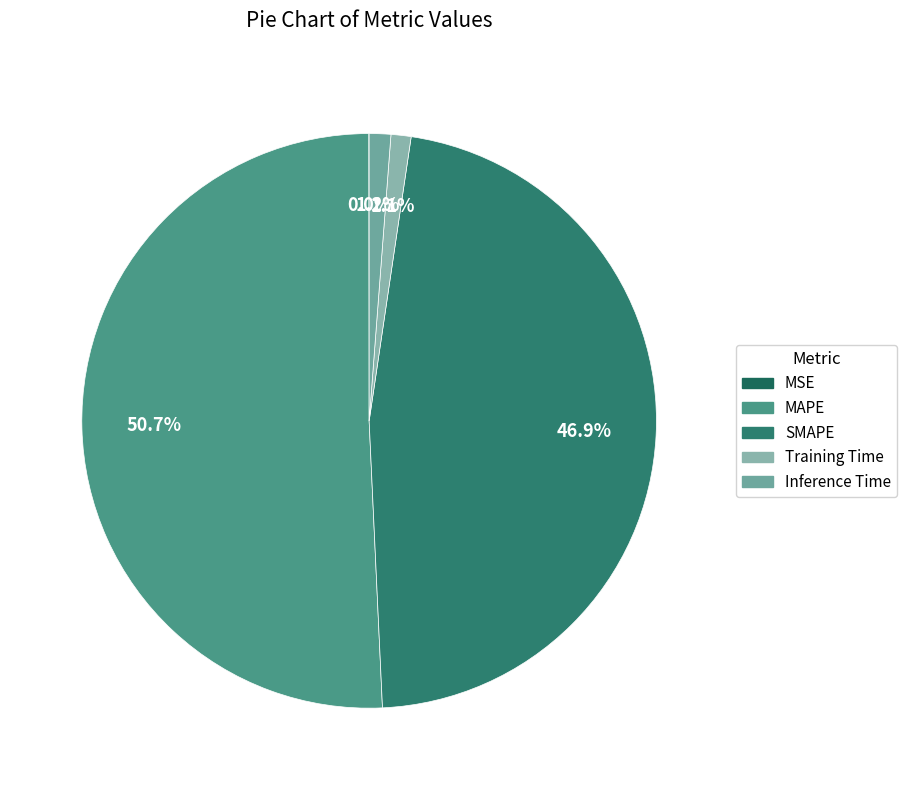

Between MSE and Inference Time, which is larger?

Inference Time